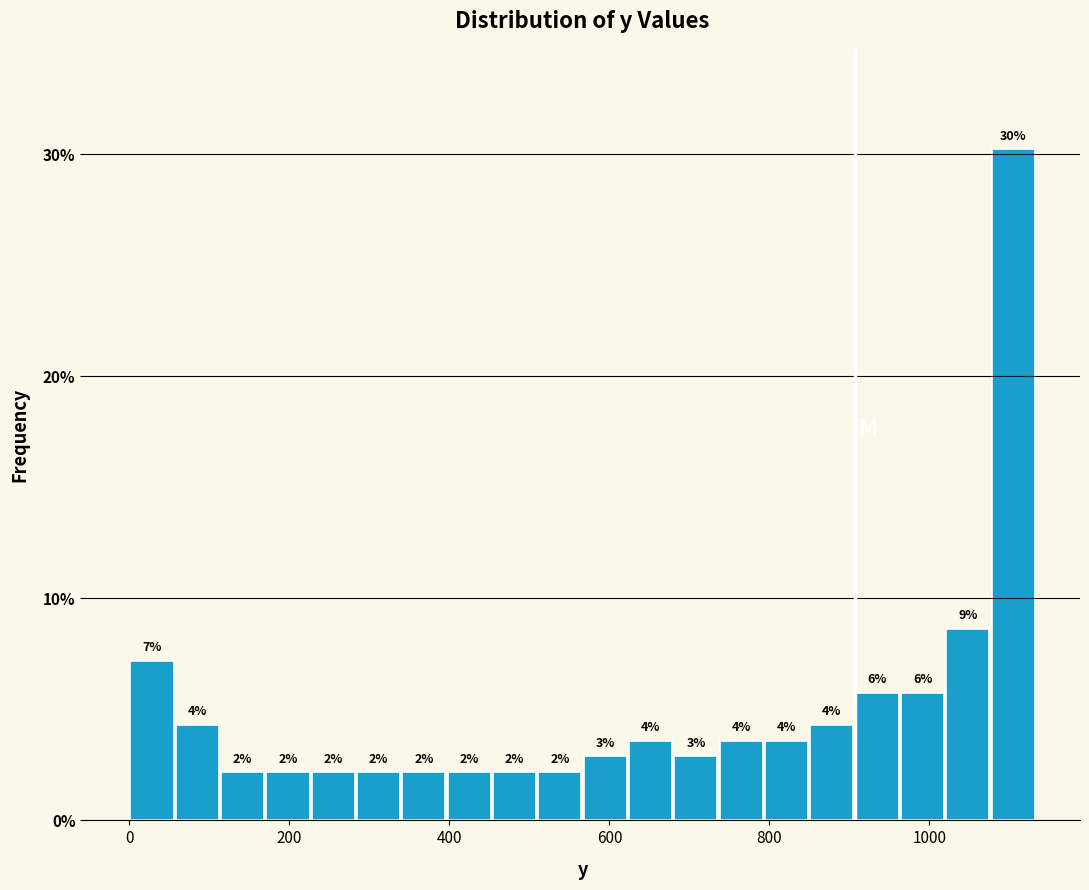

Read against the x-axis, roughly where is the centre of the tallest bar?

1100